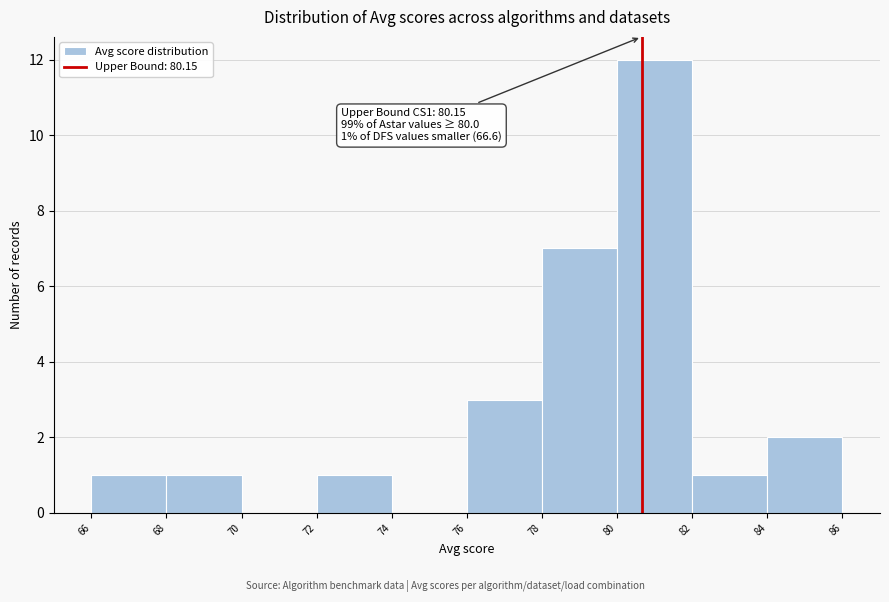

Reading left to right, what are all the values shown in this chart?

66=1	68=1	70=0	72=1	74=0	76=3	78=7	80=12	82=1	84=2